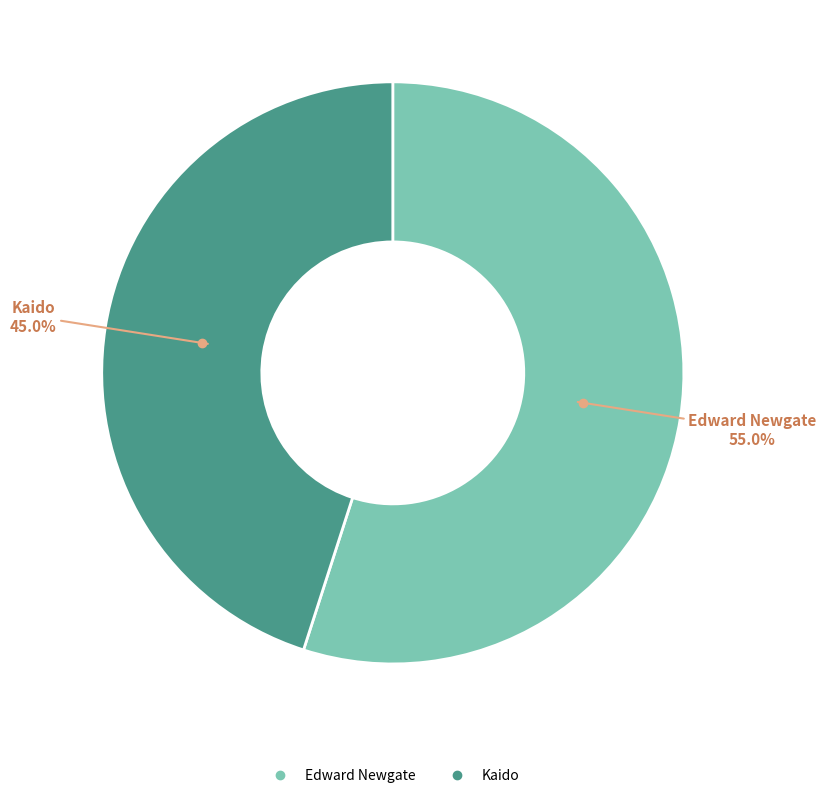

To the nearest percent, what portion does Kaido represent?

45%